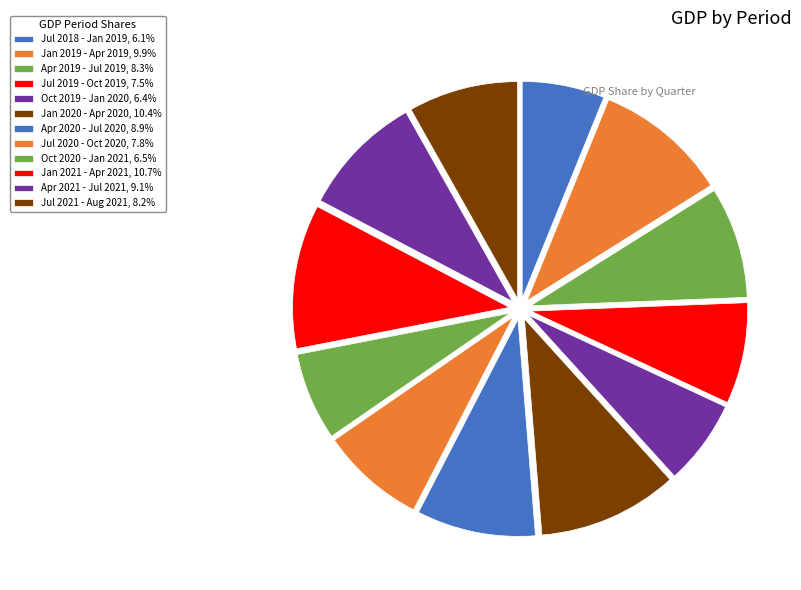

What is the ratio of the value at Jan 2020 - Apr 2020 to the value at Apr 2019 - Jul 2019?

1.3